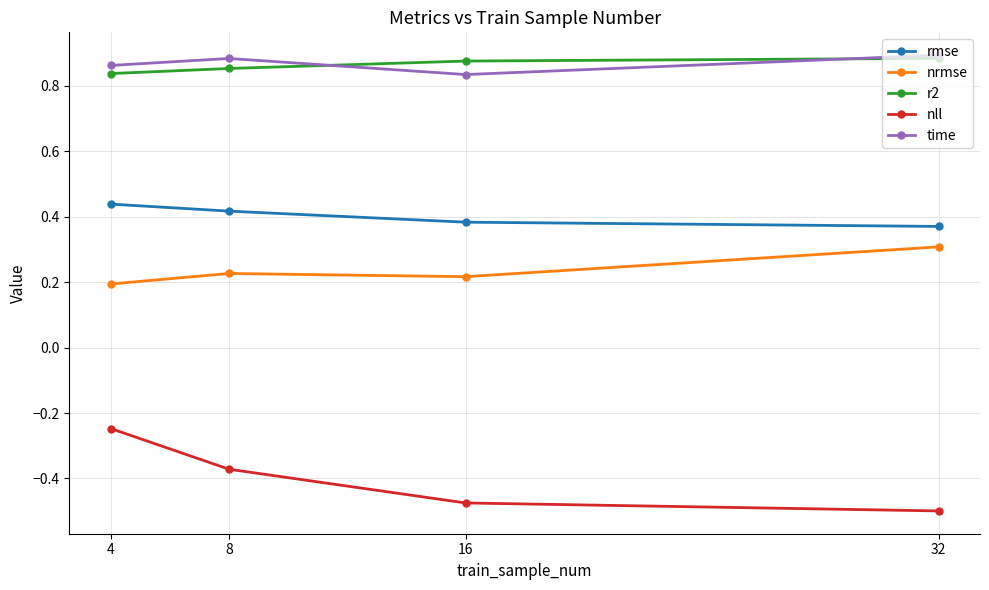

Does the chart have visible grid lines?

Yes